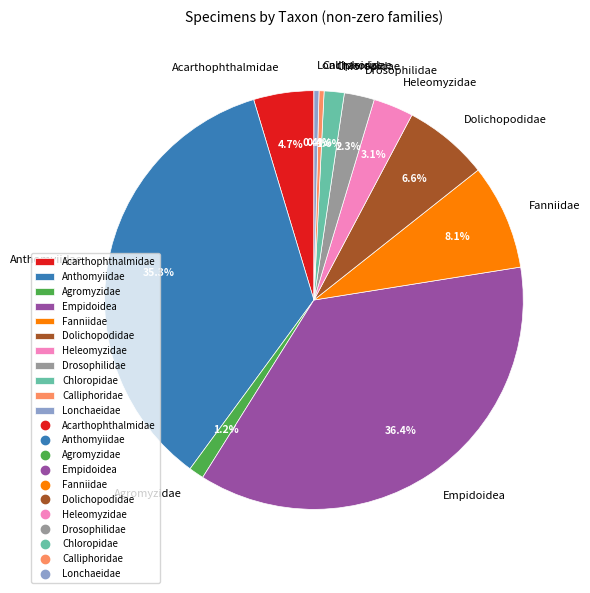

Is there a majority slice in this chart?

No